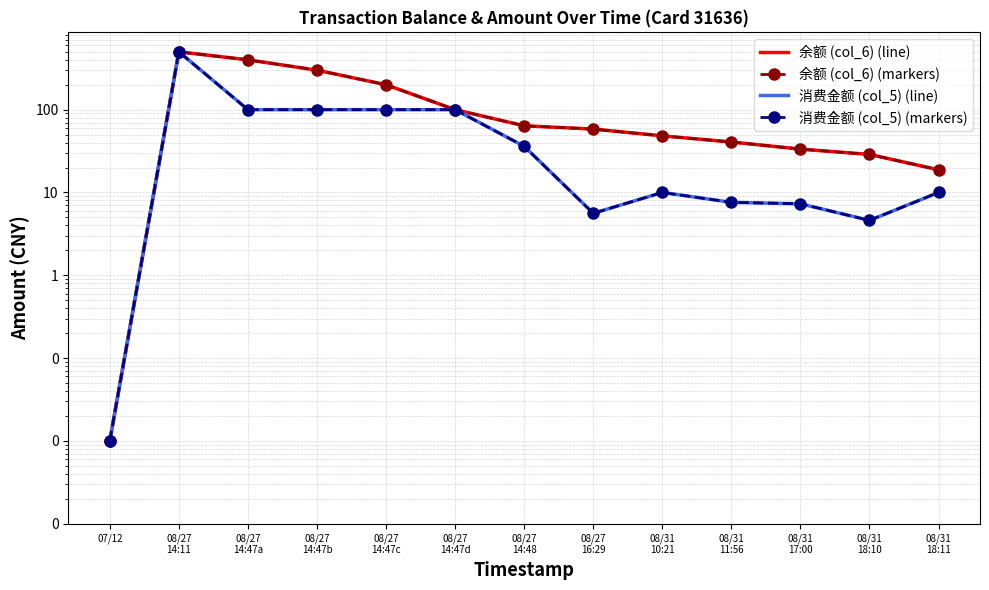

What is the sum of all 消费金额 (col_5) (markers) values?

981.2